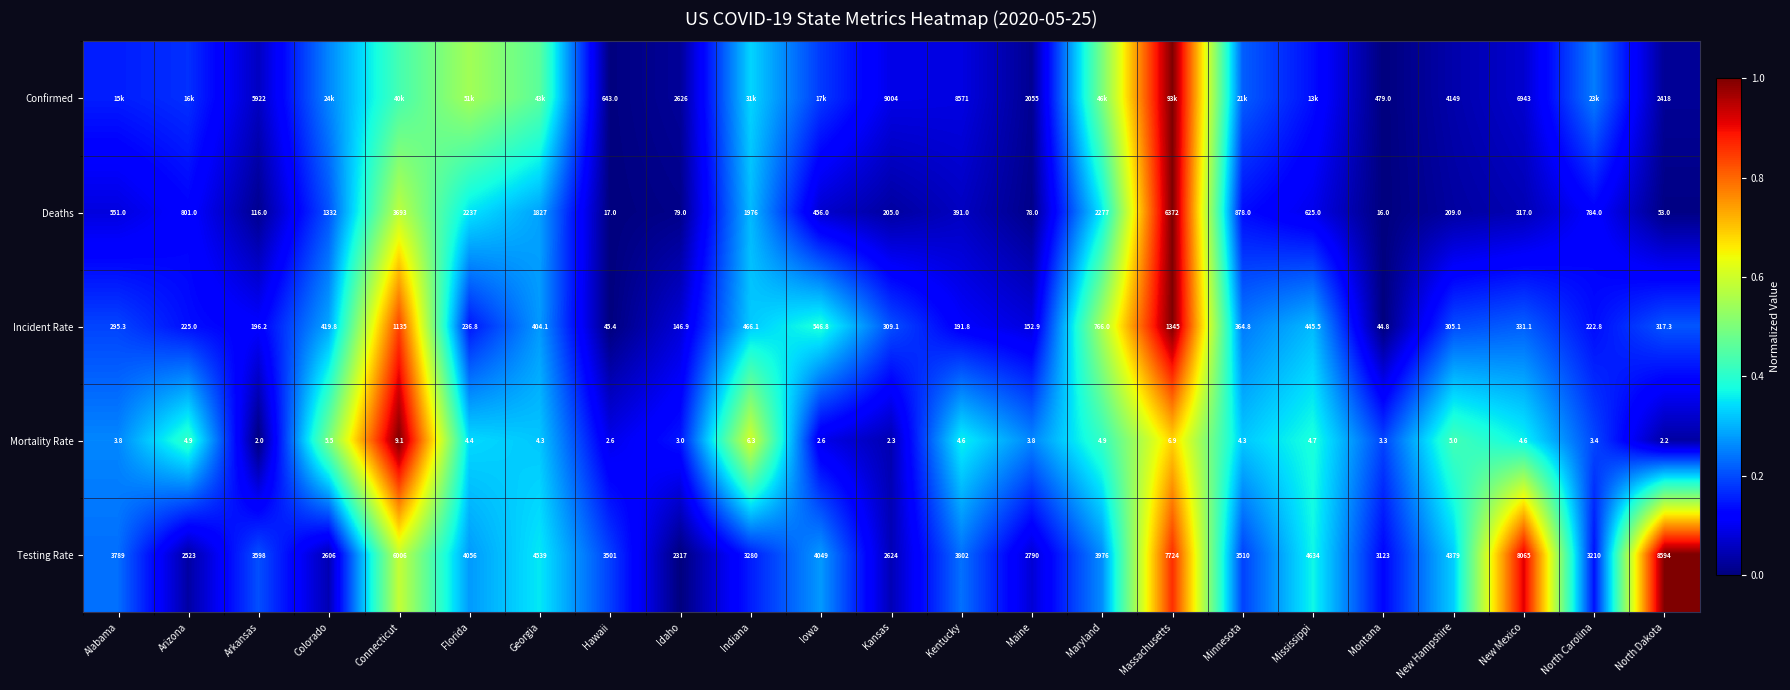

At which category is the sum across all series the highest?

Massachusetts